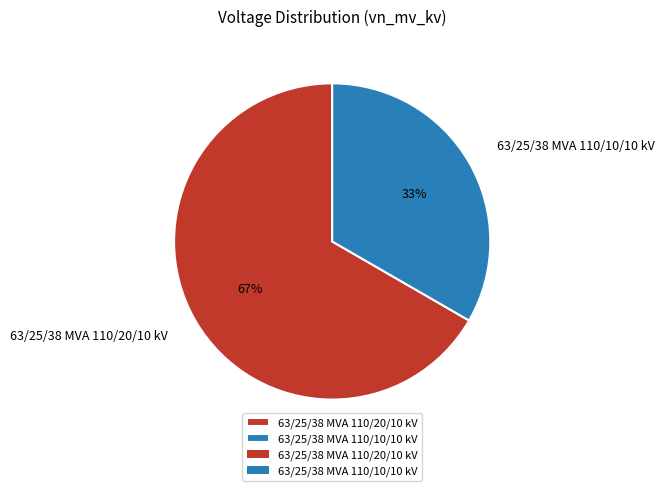

Is there a majority slice in this chart?

Yes